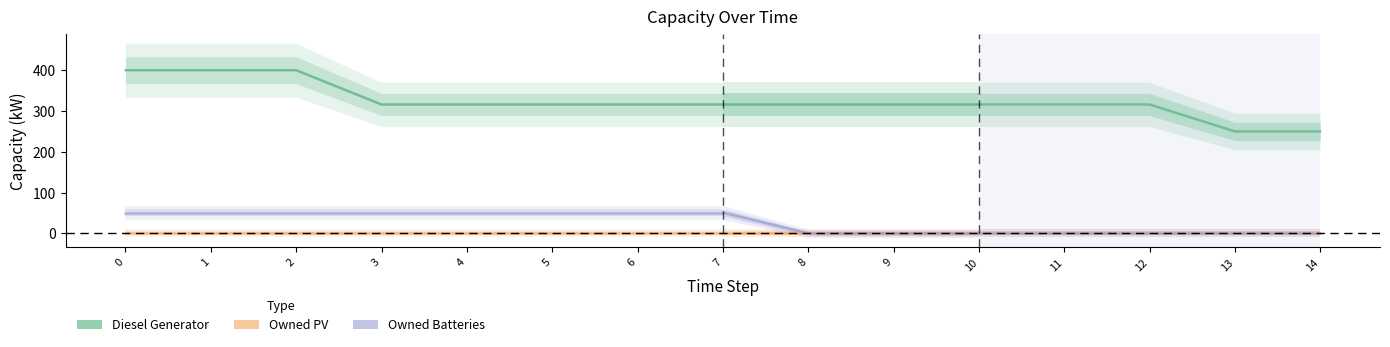

True or false: Owned Batteries and Owned PV intersect in this chart.

False